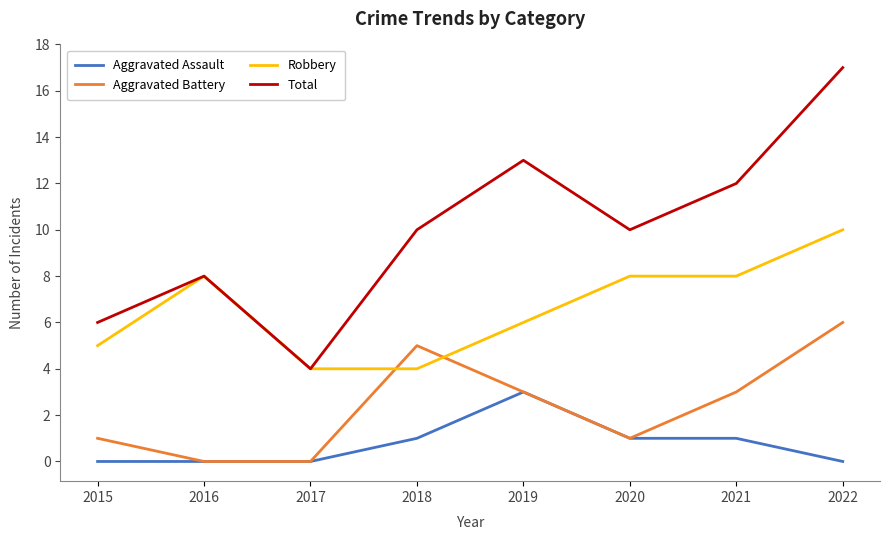

Rank the series at 2018 from lowest to highest value.

Aggravated Assault, Robbery, Aggravated Battery, Total